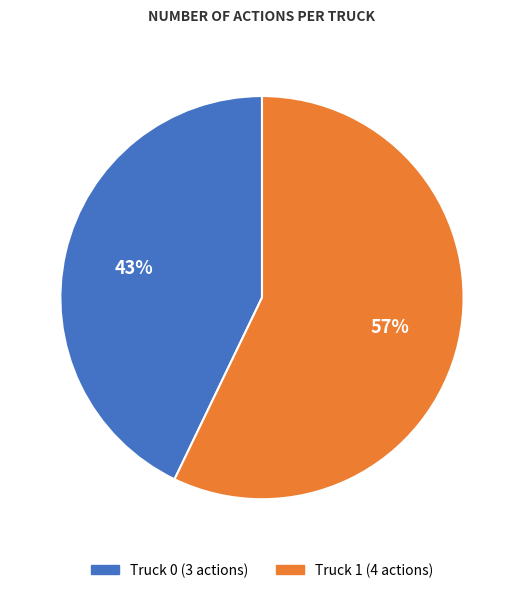

Which slice is the smallest?

Truck 0